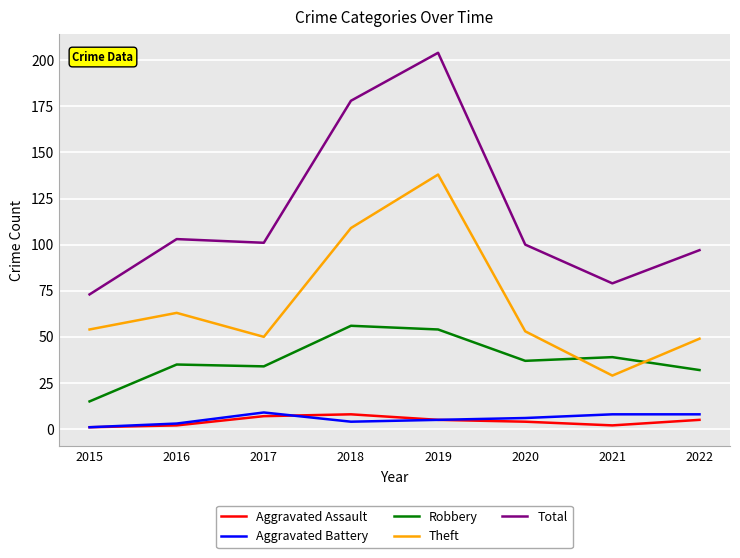

What is the minimum value for Robbery?

15